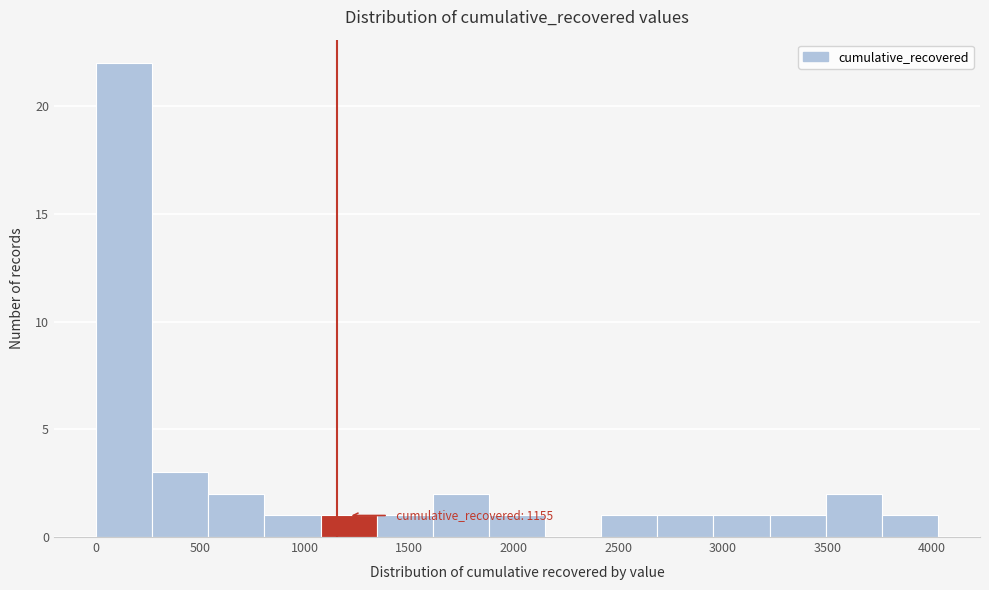

Which range on the x-axis has the tallest bar?

0 to 250